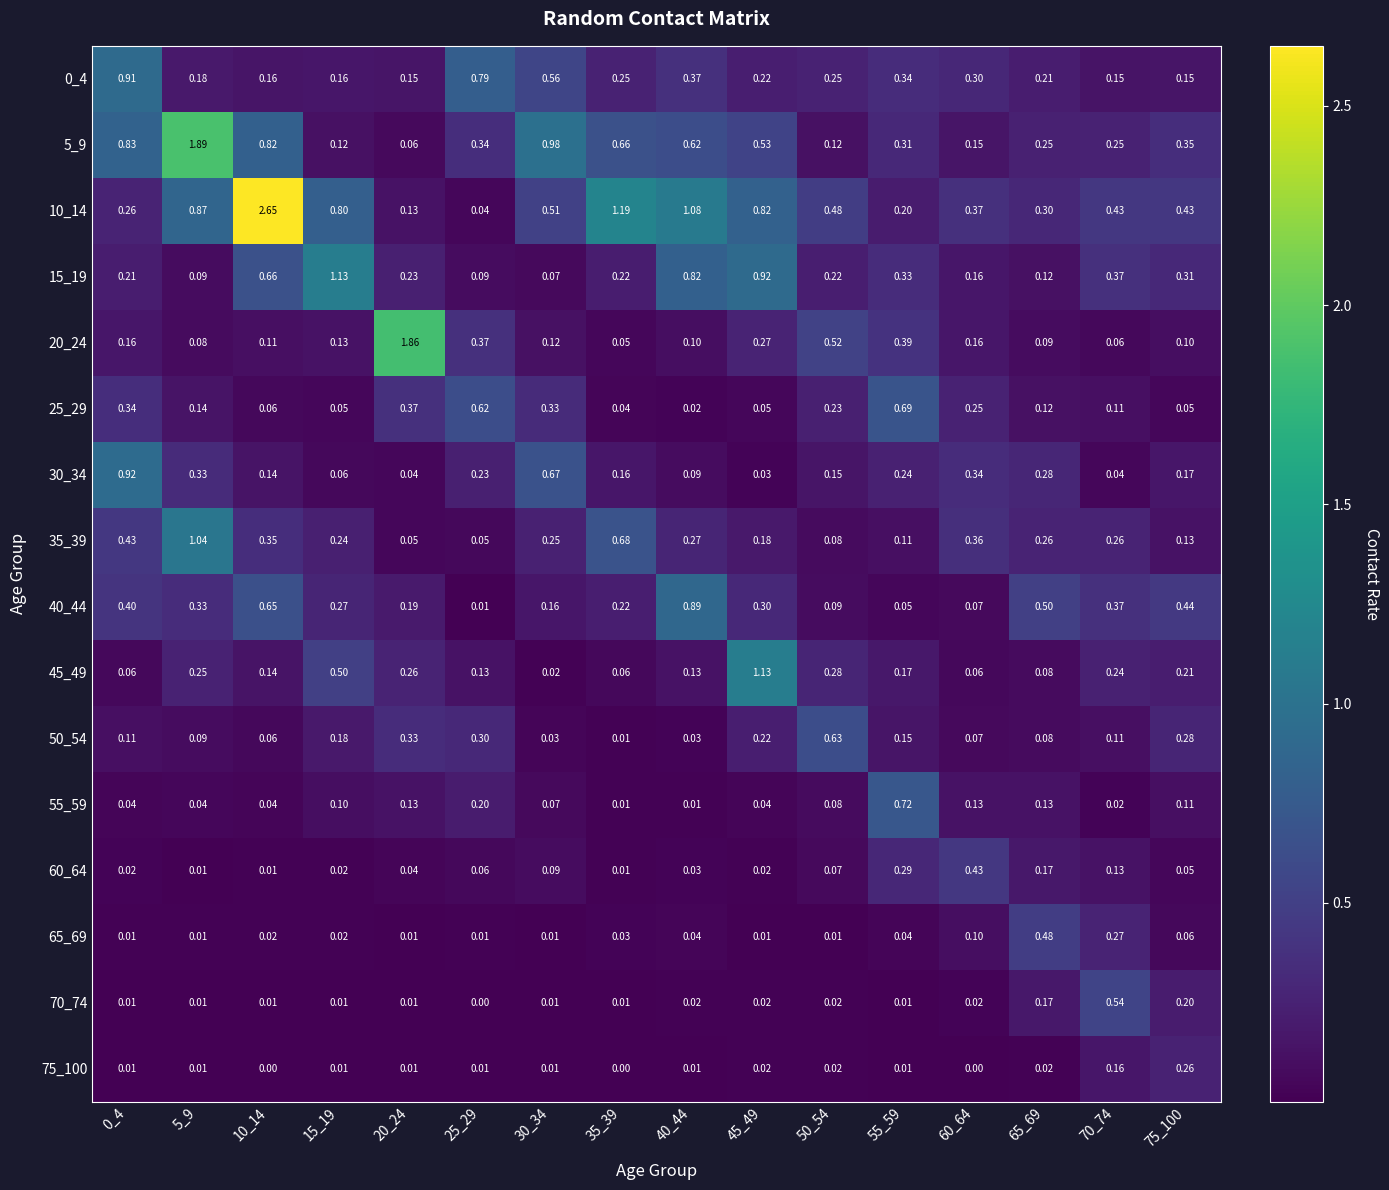

Is the value of 35_39 at 0_4 greater than the value of 60_64 at 50_54?

Yes